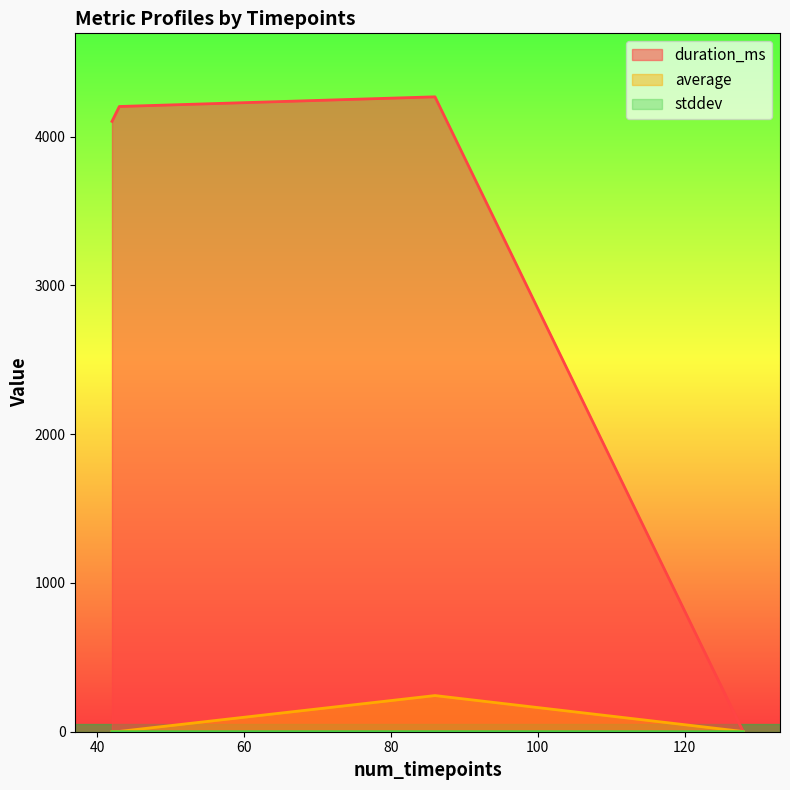

What is the average value of the duration_ms series?

3142.8